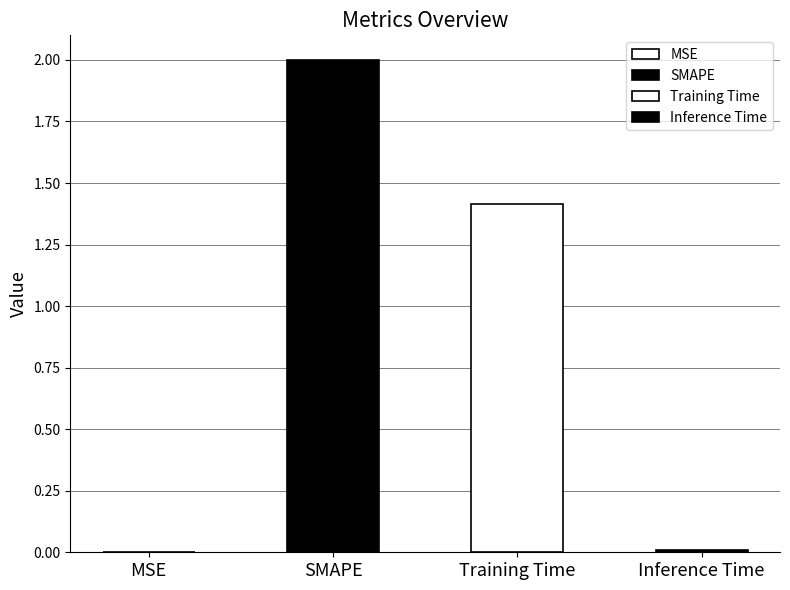

What is the sum of the values at Inference Time and Training Time?

1.4